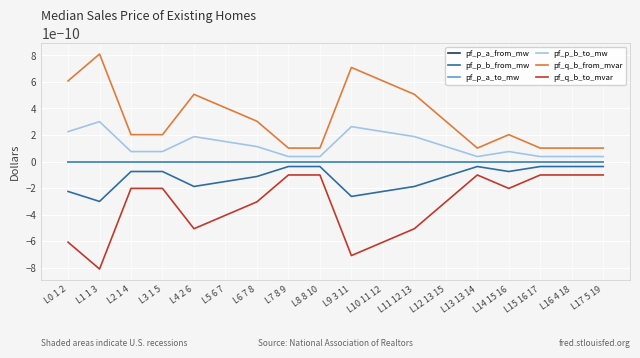

Is this an area chart (filled region under the line)?

No